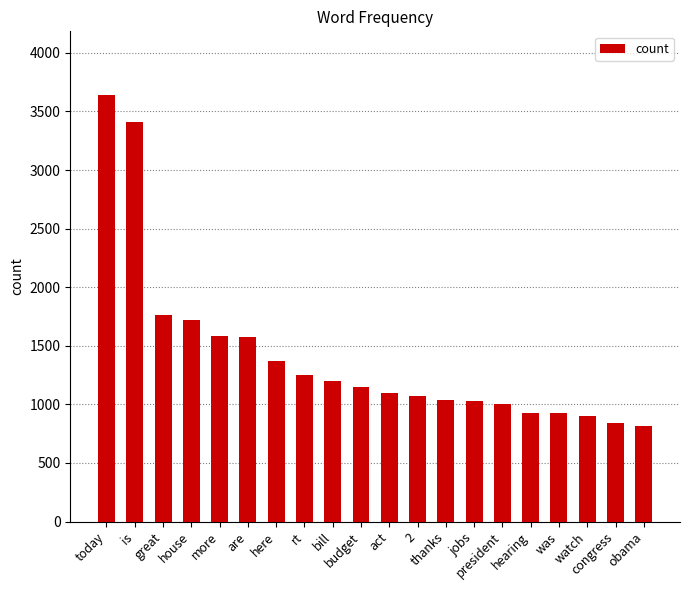

What is the difference between the second highest and minimum values?

2600